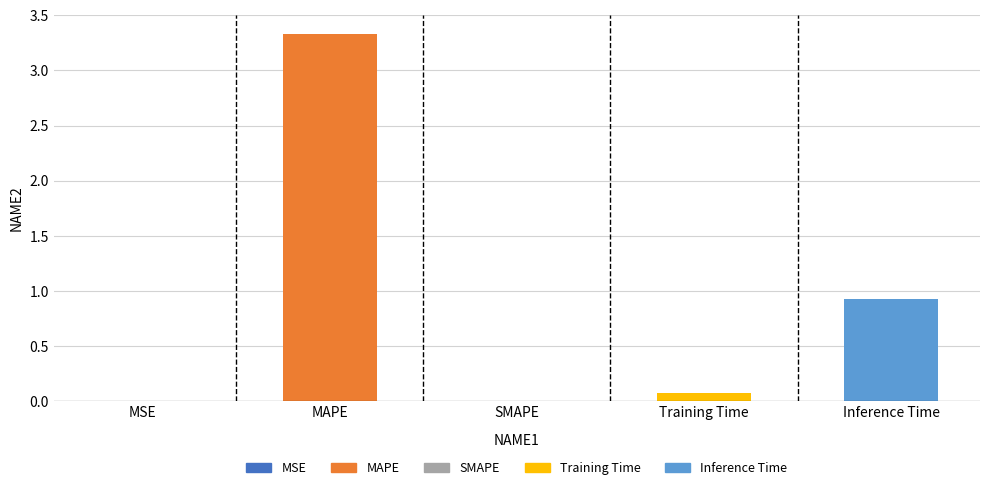

What is the average value?

0.9